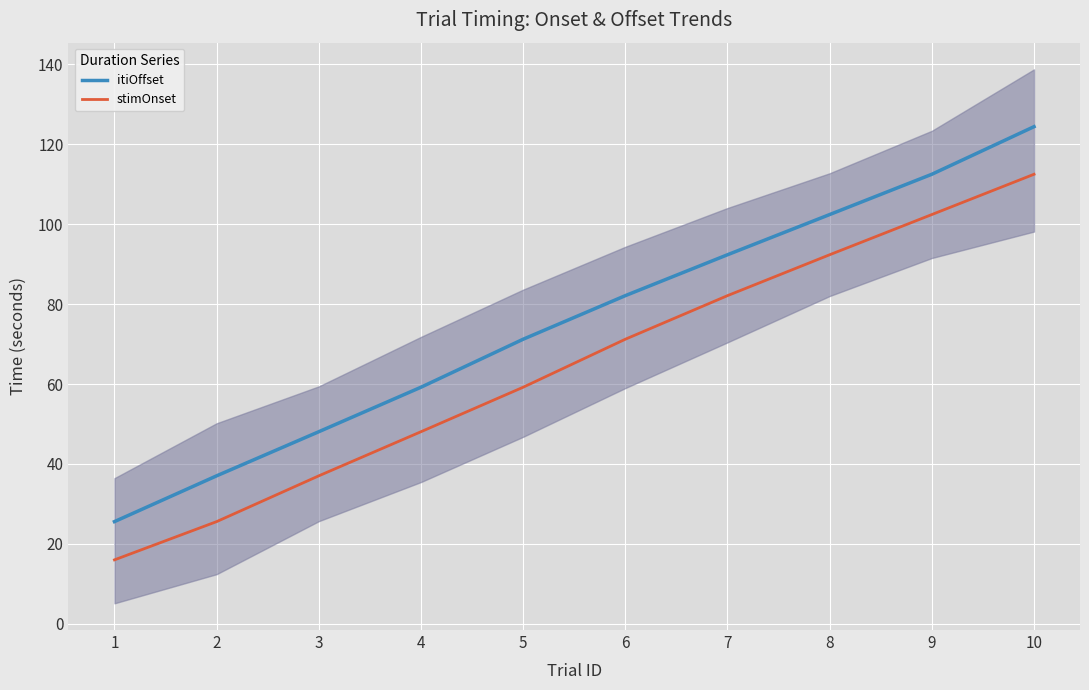

Does the chart display data point markers on the line(s)?

No